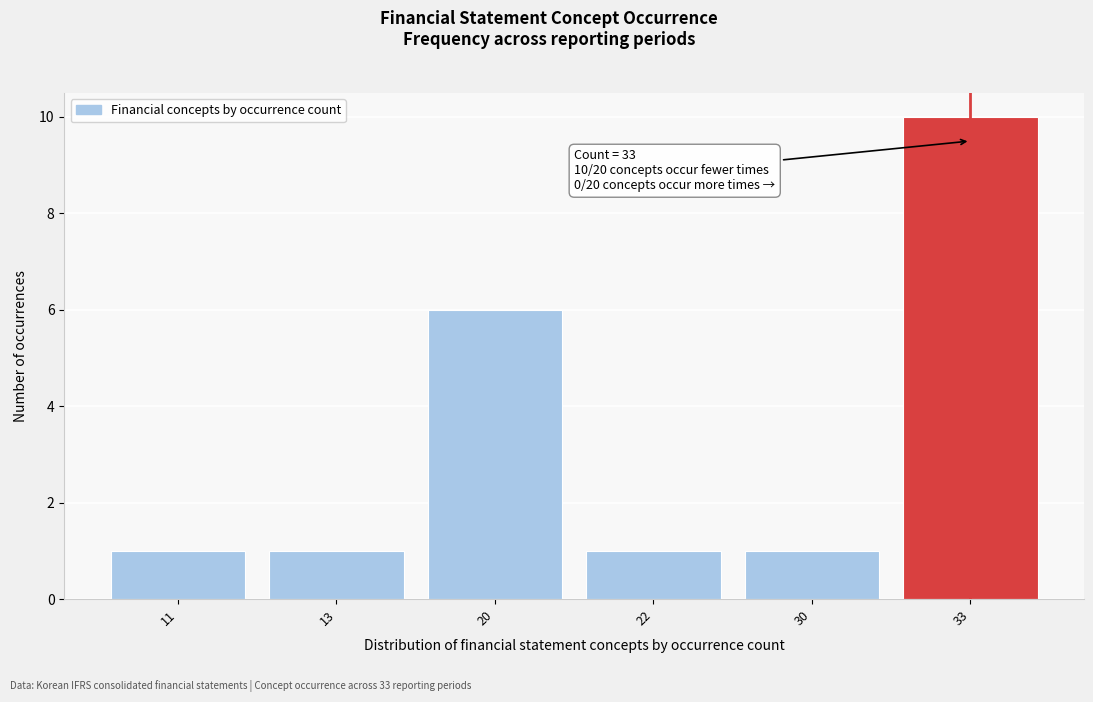

Reading left to right, extract all data points from this chart.

1	1	6	1	1	10